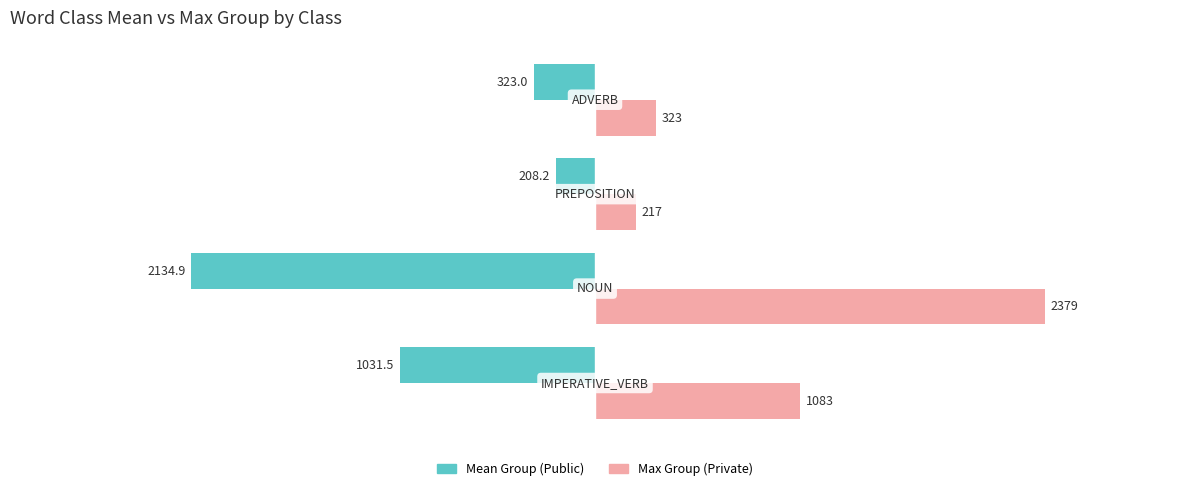

What is the highest value of the Max Group (Private) series?

2379.0